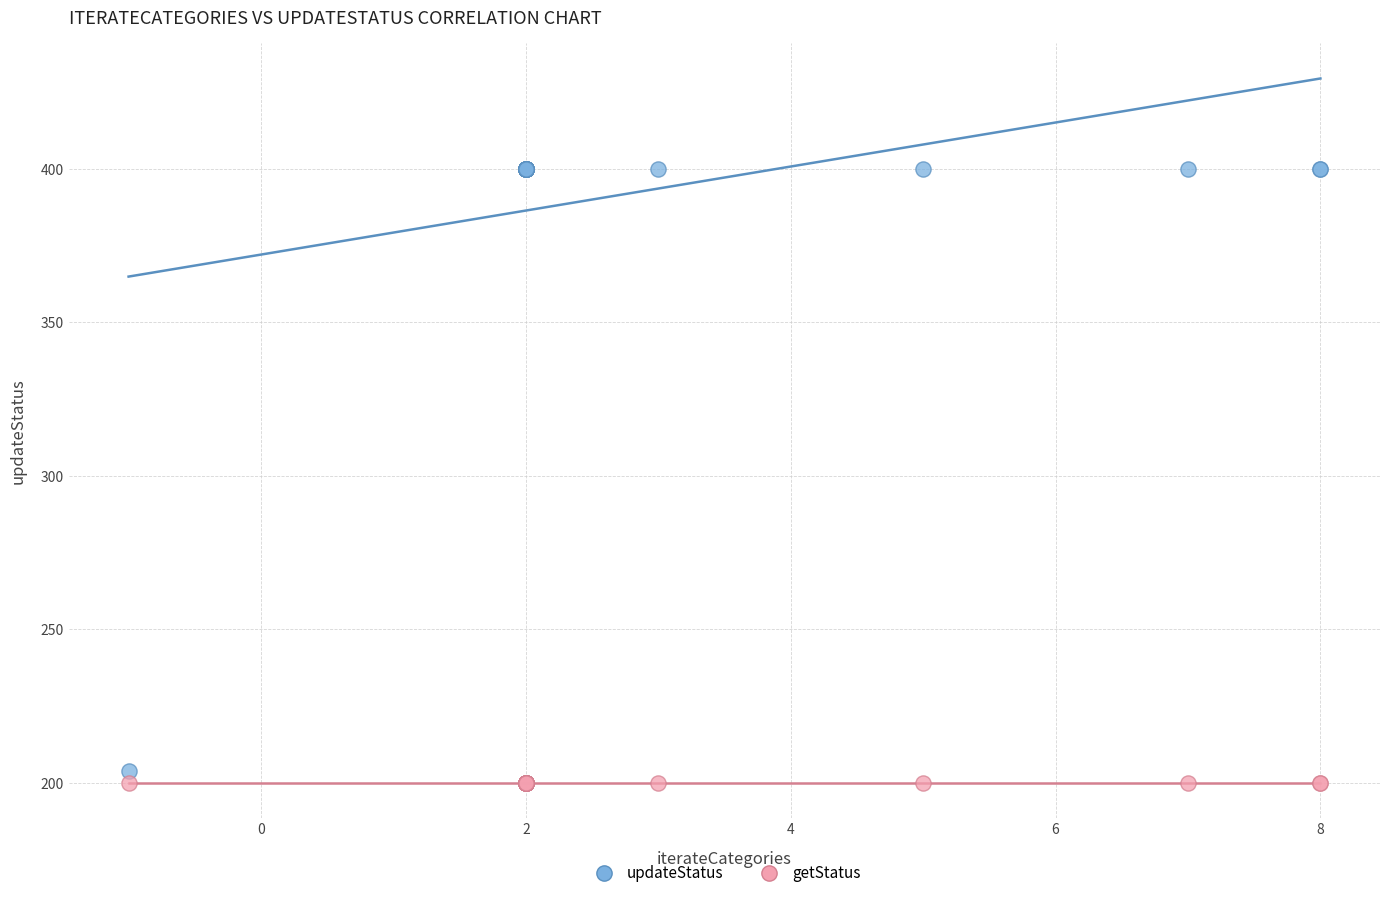

Across all series, what Y value is closest to 300?

204